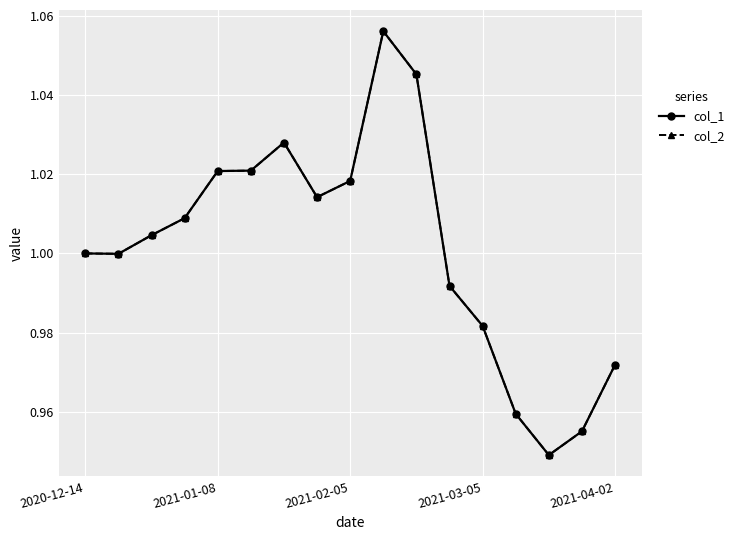

At which label does col_2 first exceed 1?

2021-02-05